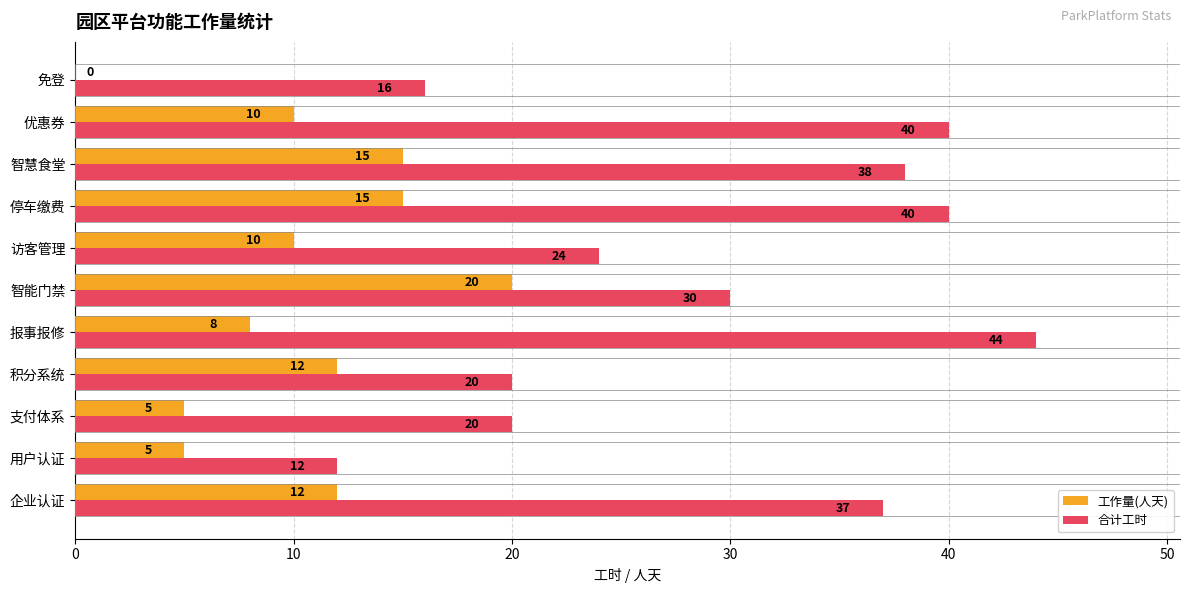

What is the average value of the 合计工时 series?

29